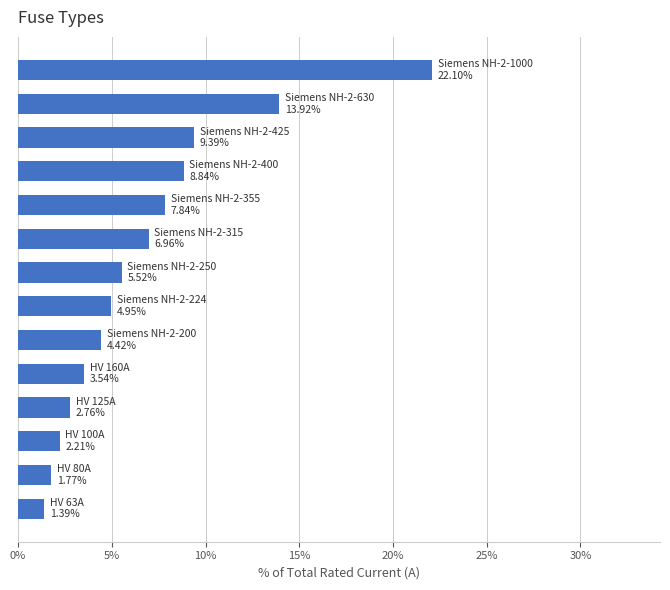

What is the value of the 1st bar from the top?

22.1